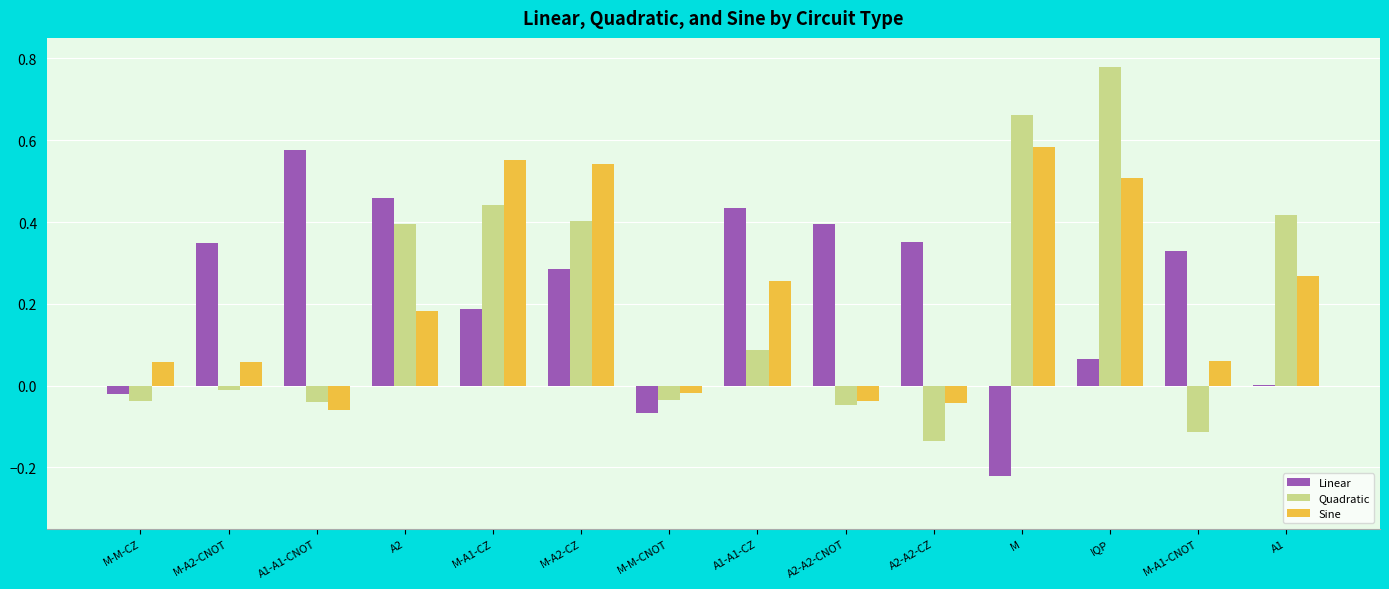

How many groups of bars are there?

14